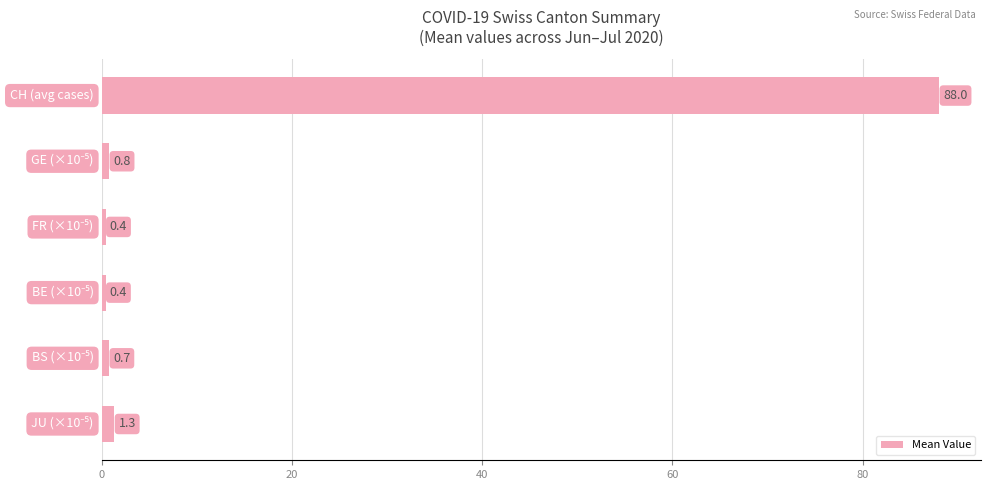

What is the average value?

15.3